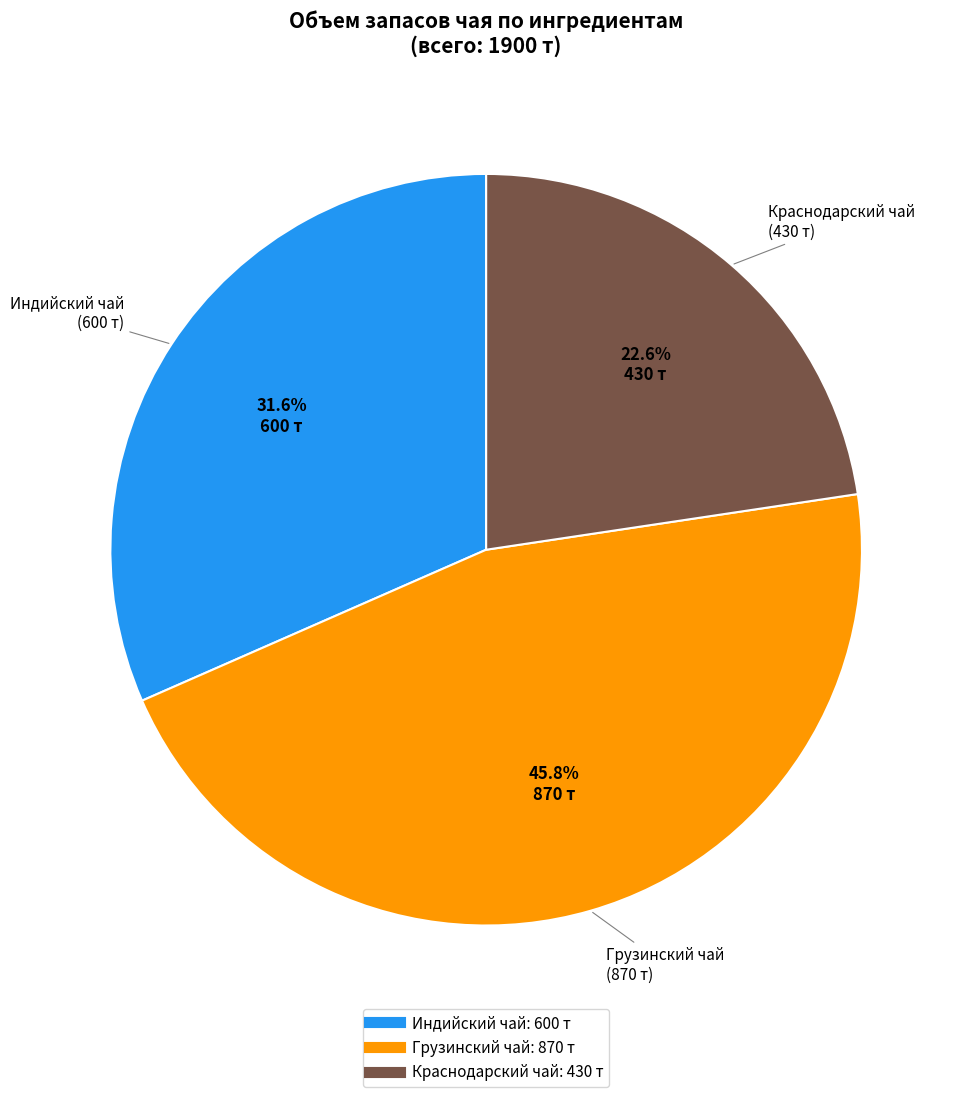

How many slices are in this pie chart?

3